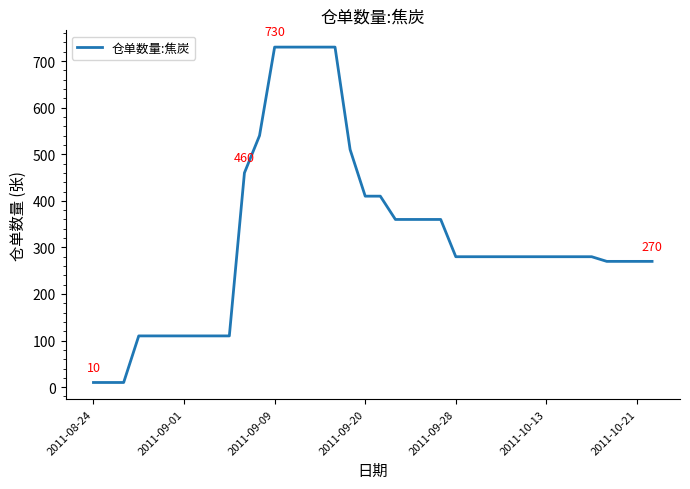

What is the difference between the maximum and minimum values?

720